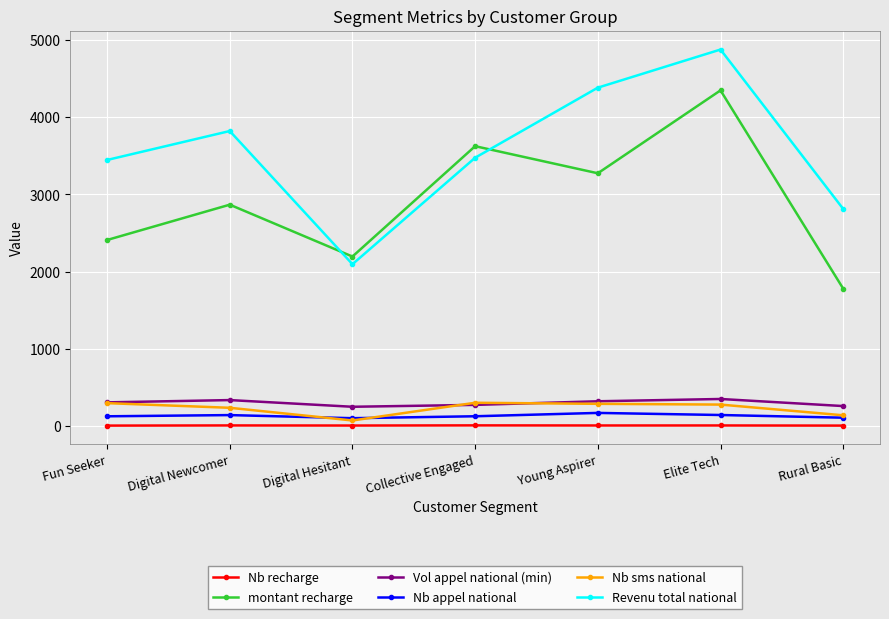

Is the value of Revenu total national at Digital Newcomer greater than the value of Vol appel national (min) at Digital Hesitant?

Yes